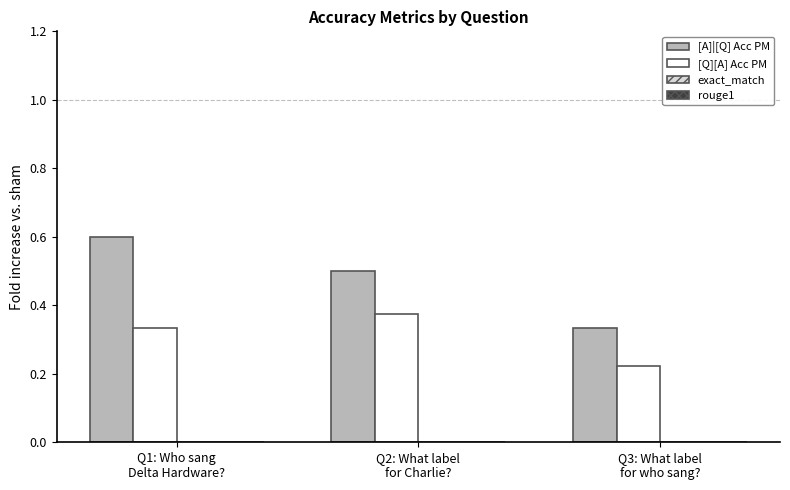

At how many categories does at least one series exceed 0?

3